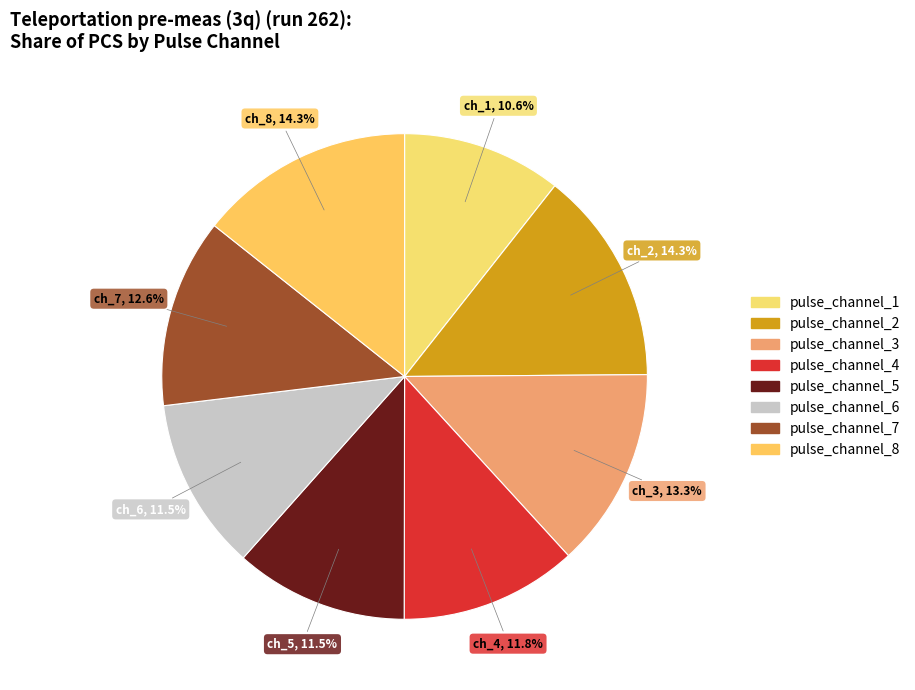

True or false: pulse_channel_6 accounts for 12% of the total.

True